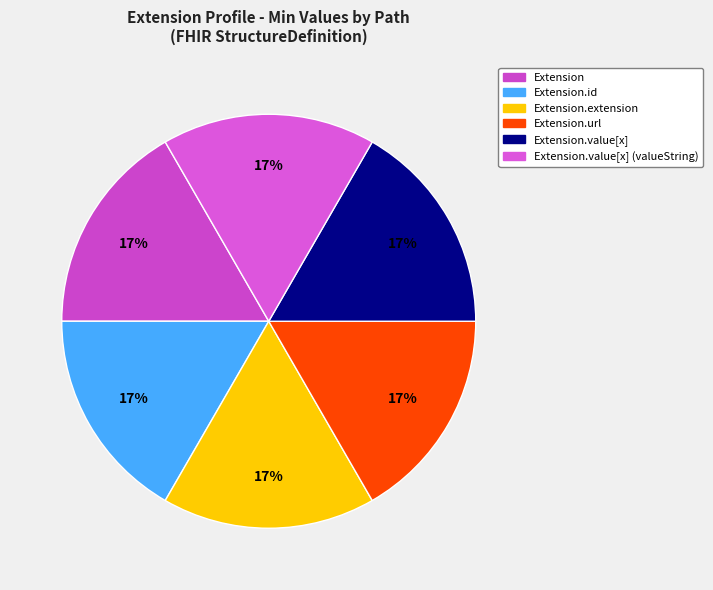

How many segments does this pie chart have?

6